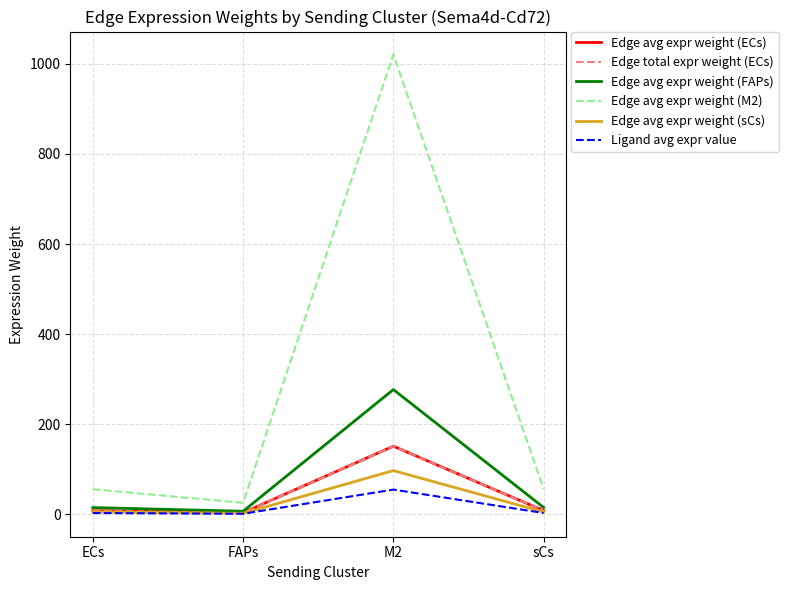

What is the difference between the highest and lowest values at sCs?

53.3